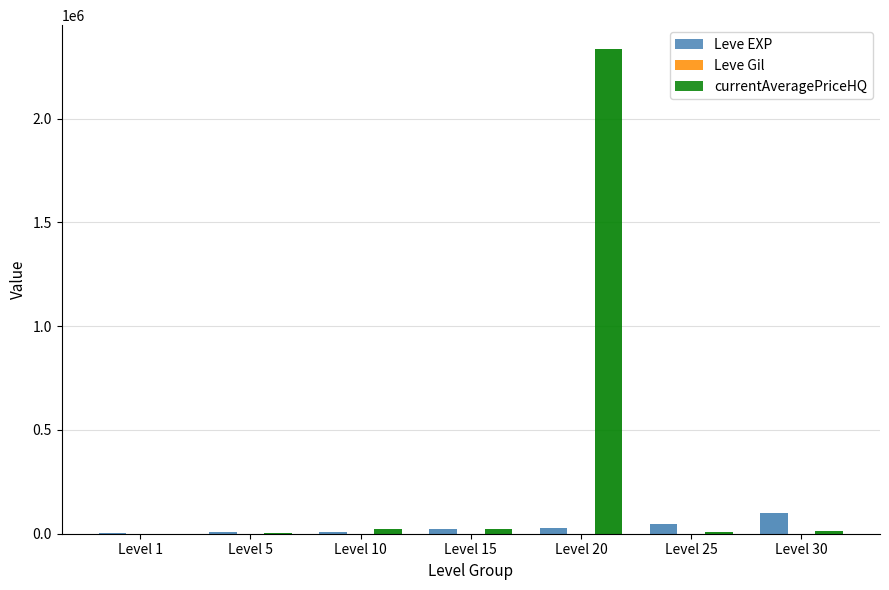

At which category is the sum across all series the highest?

Level 20